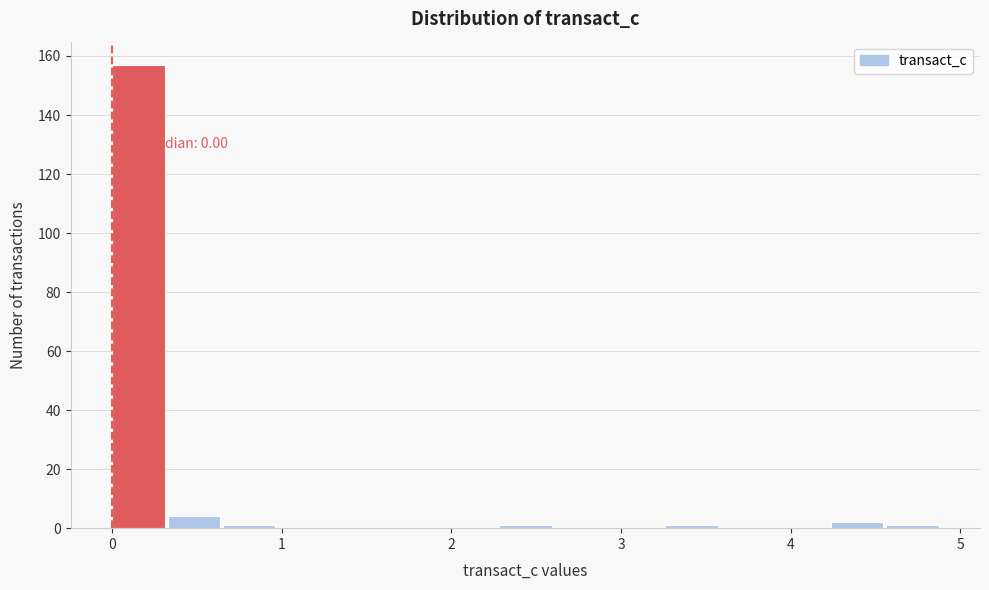

Around what value on the x-axis is the tallest bar? Give the approximate position of its centre, as read against the axis.

0.2